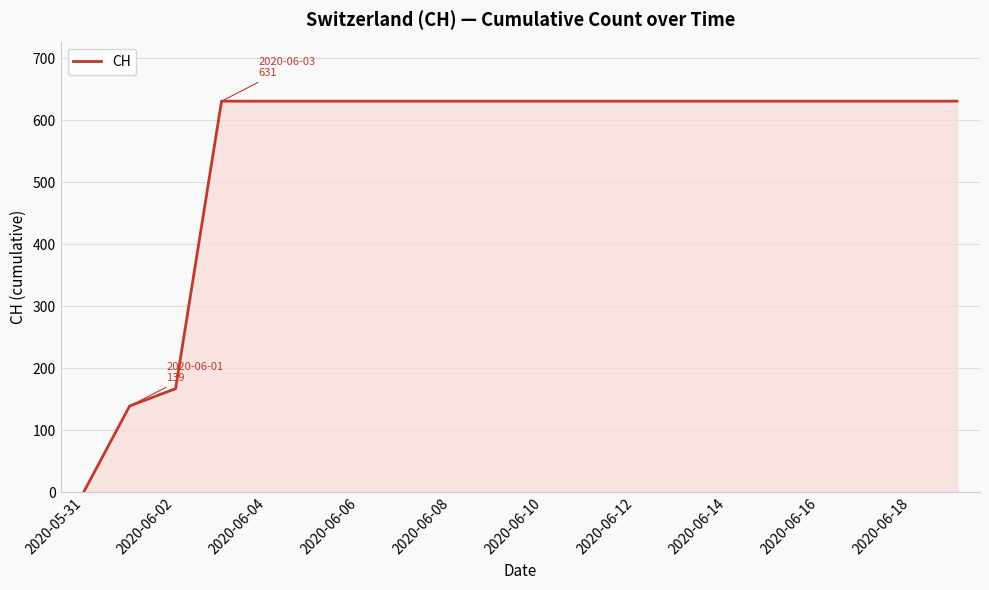

What is the difference between the maximum and minimum values?

631